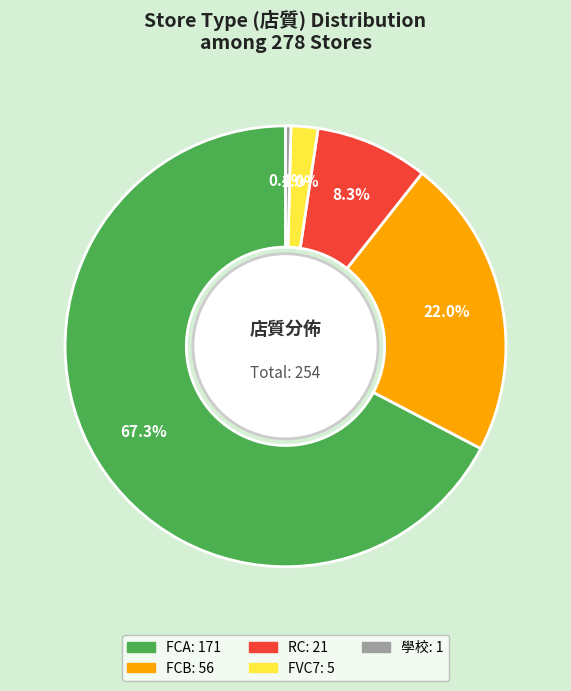

Is it true that FVC7 is 2% of the pie?

True